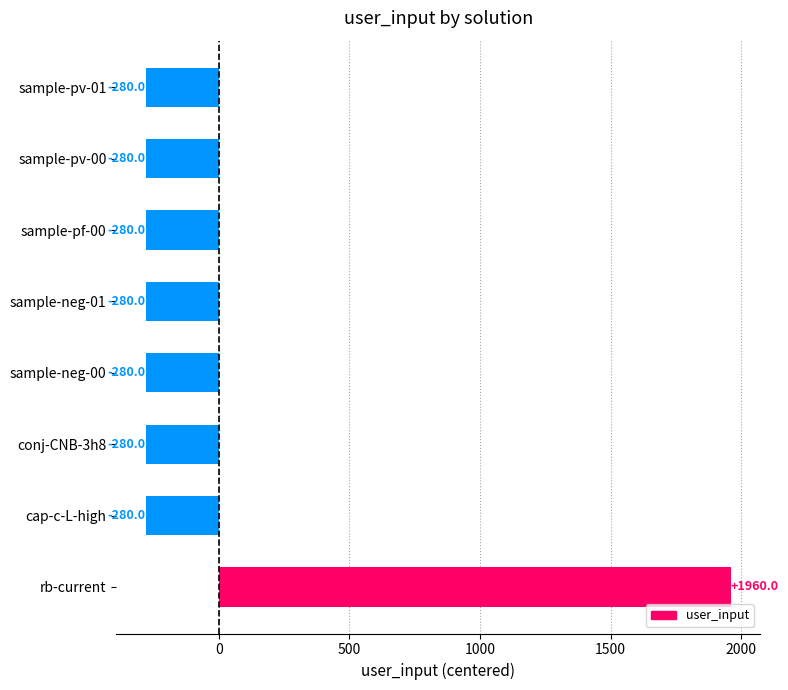

What is the maximum value shown in the chart?

1960